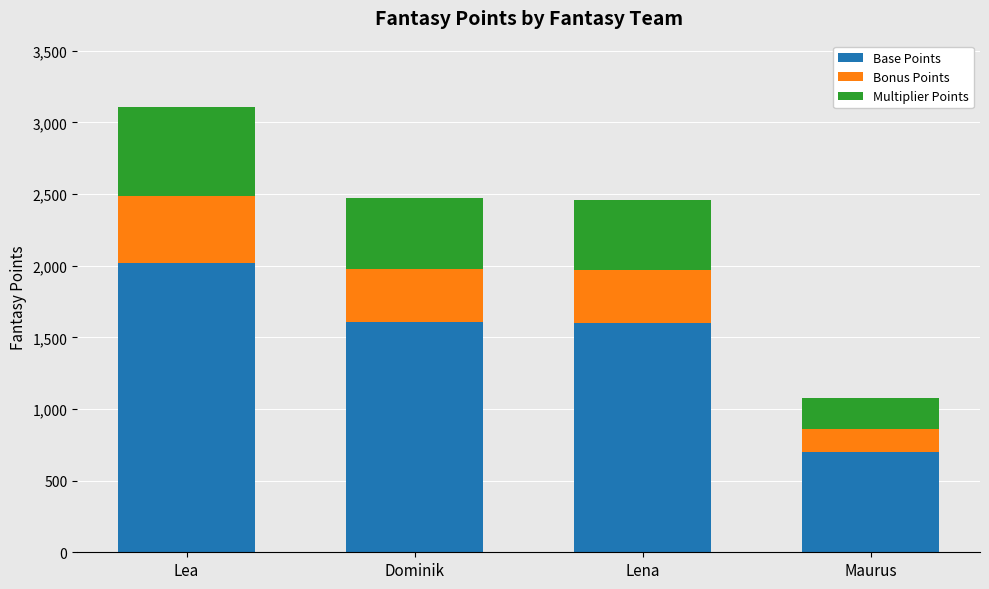

Which category has the lowest value in the Base Points series?

Maurus